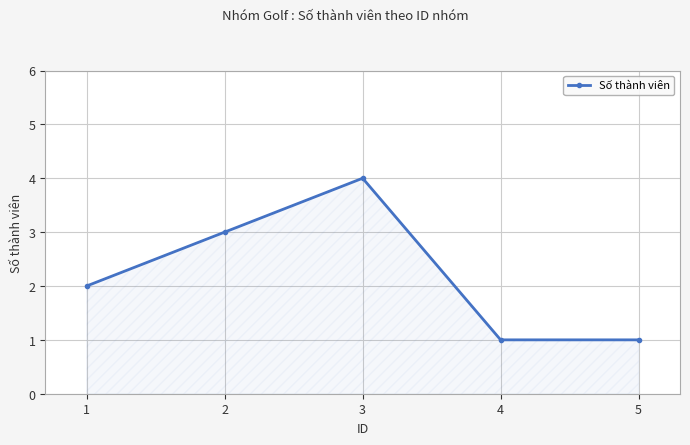

What is the change in value from 1 to 3?

+2